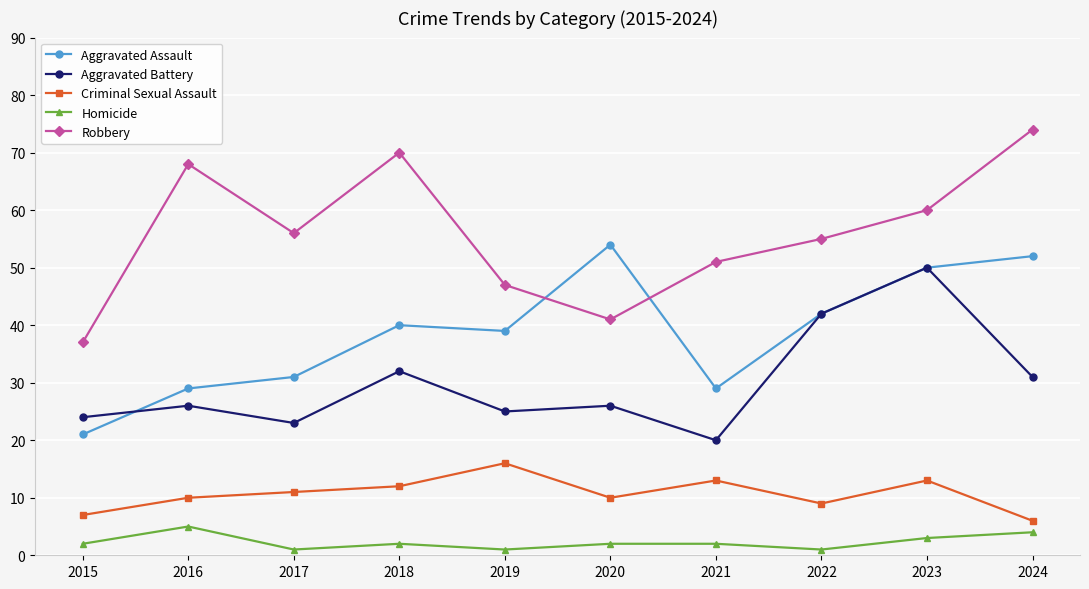

At which category is the sum across all series the highest?

2023